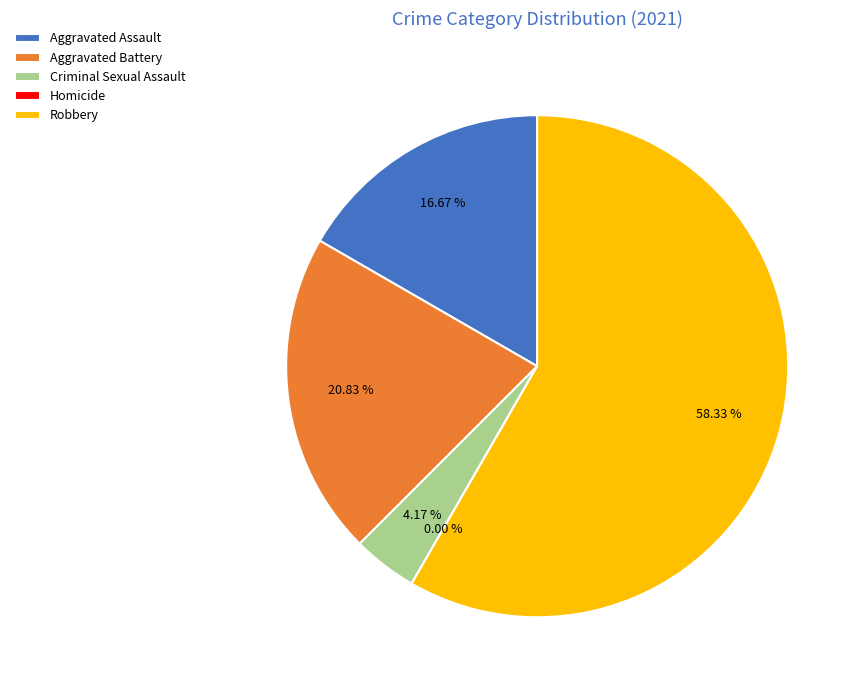

What percentage do Criminal Sexual Assault and Aggravated Battery together represent?

25.0%